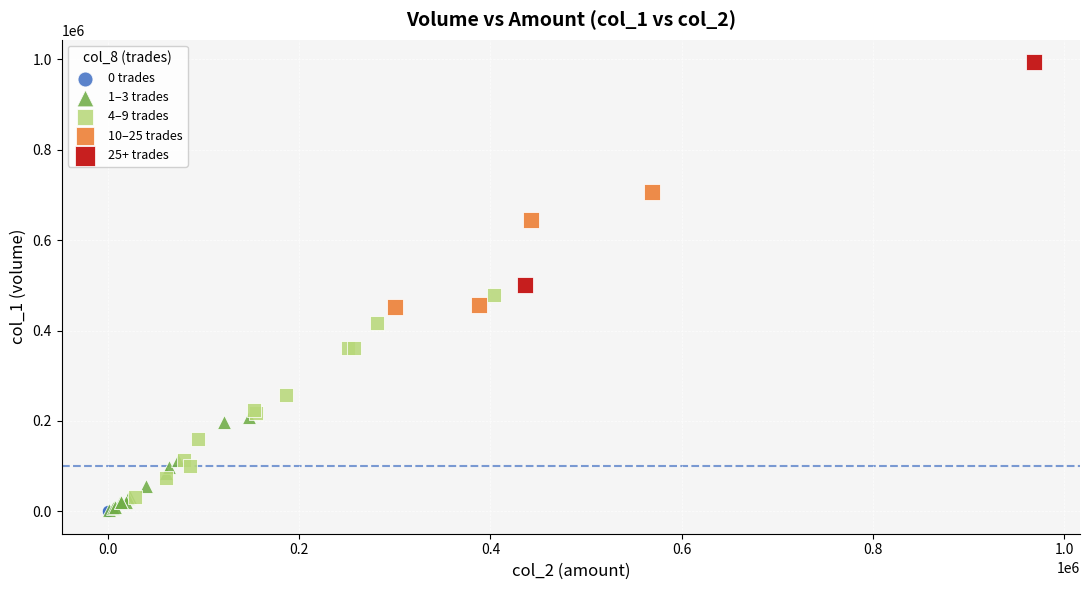

Which series contains the highest Y value?

25+ trades